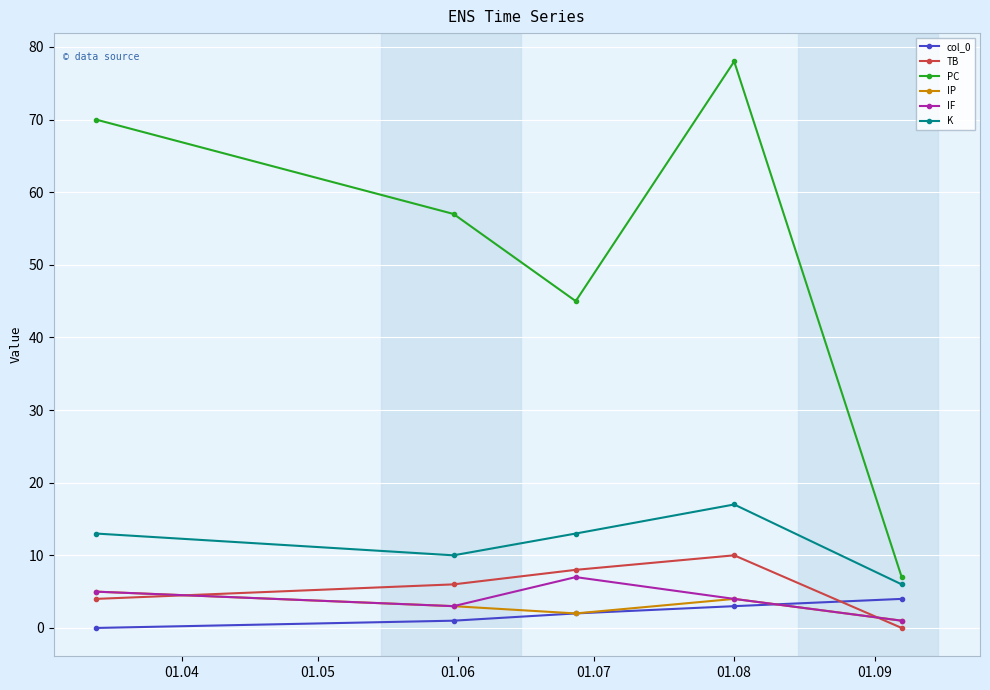

True or false: PC and col_0 cross at least once.

False